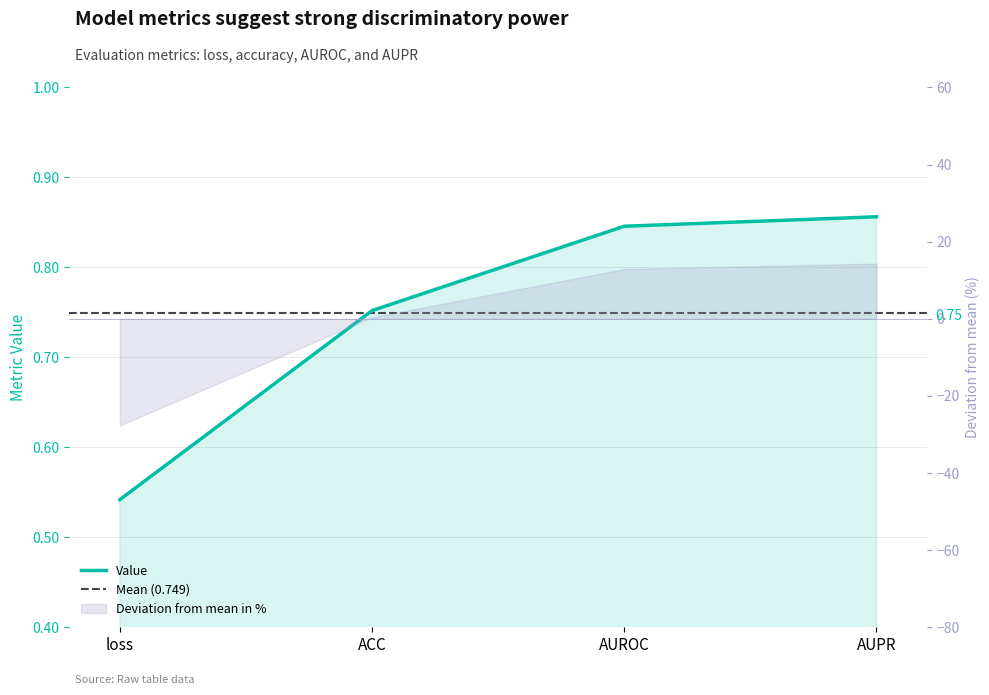

What is the label of the 2nd point from the right?

AUROC